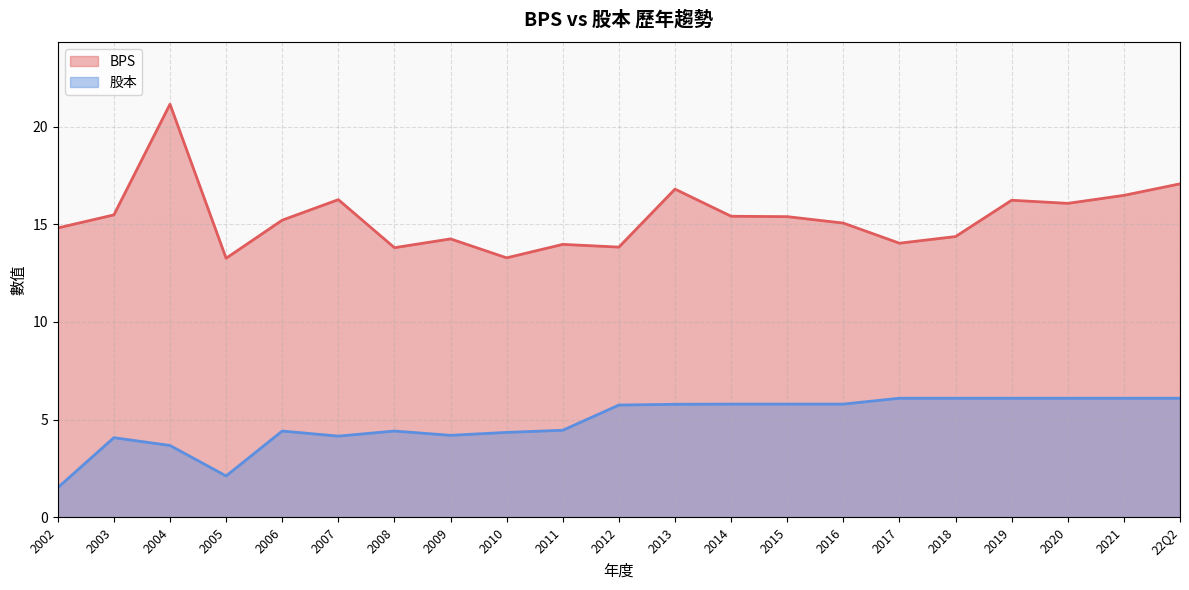

Reading left to right, extract all data points from this chart.

BPS: 14.8	15.5	21.1	13.3	15.2	16.3	13.8	14.2	13.3	14.0	13.8	16.8	15.4	15.4	15.1	14.0	14.4	16.2	16.1	16.5	17.1
股本: 1.5	4.1	3.7	2.1	4.4	4.2	4.4	4.2	4.3	4.5	5.7	5.8	5.8	5.8	5.8	6.1	6.1	6.1	6.1	6.1	6.1